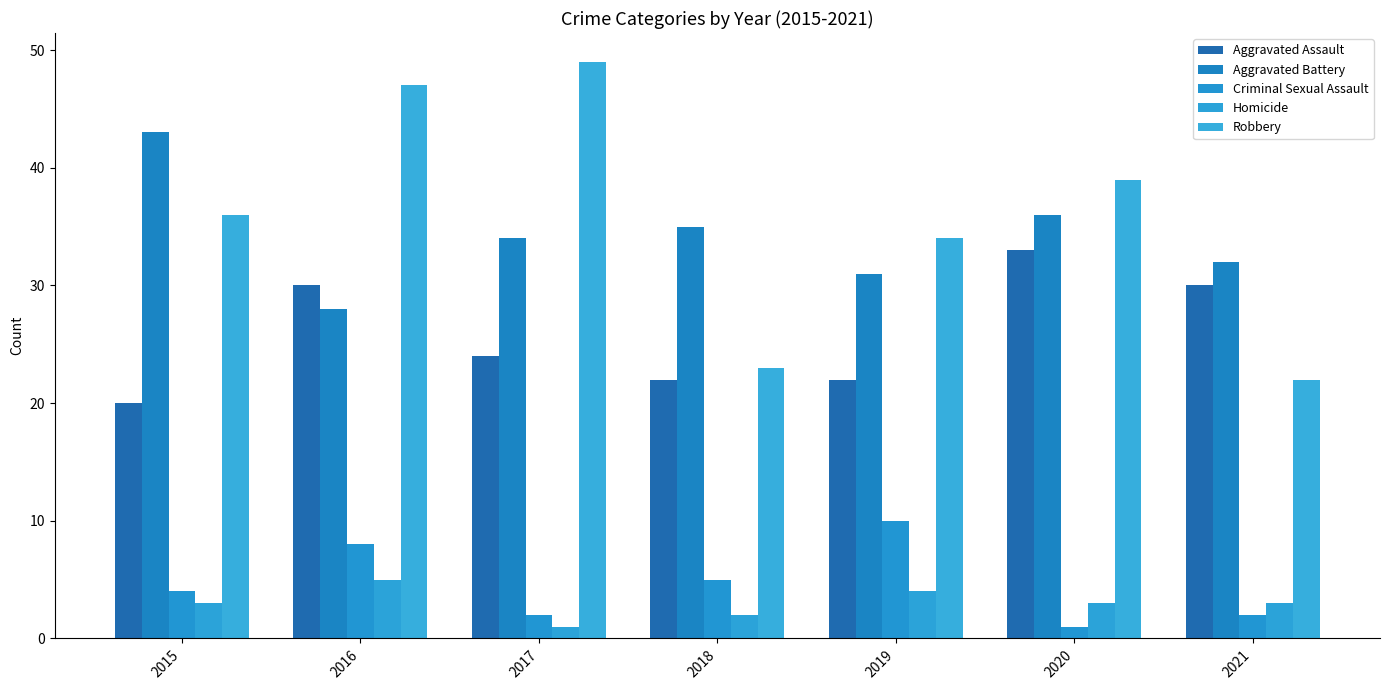

Reading left to right, extract all data points from this chart.

Aggravated Assault: 20	30	24	22	22	33	30
Aggravated Battery: 43	28	34	35	31	36	32
Criminal Sexual Assault: 4	8	2	5	10	1	2
Homicide: 3	5	1	2	4	3	3
Robbery: 36	47	49	23	34	39	22